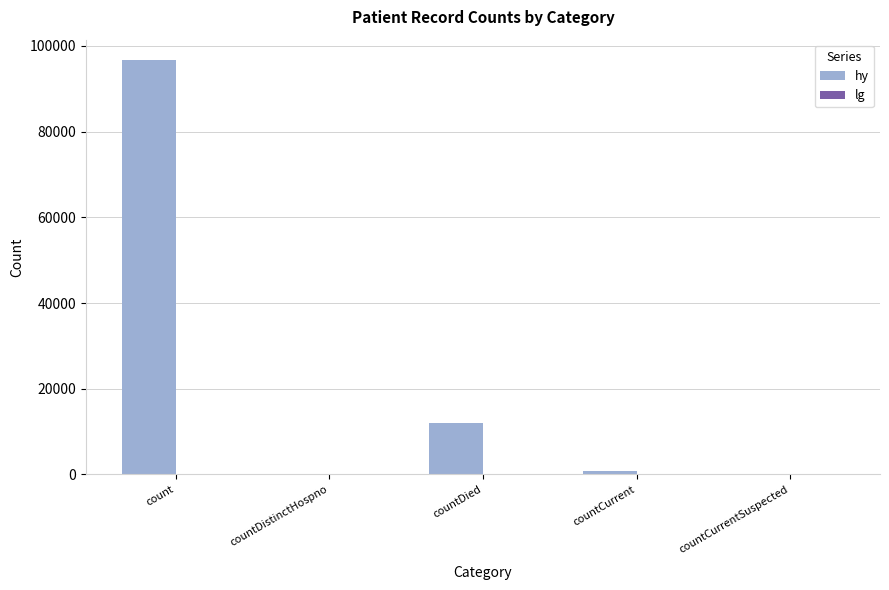

True or false: the data shows 53451 at countDistinctHospno.

False